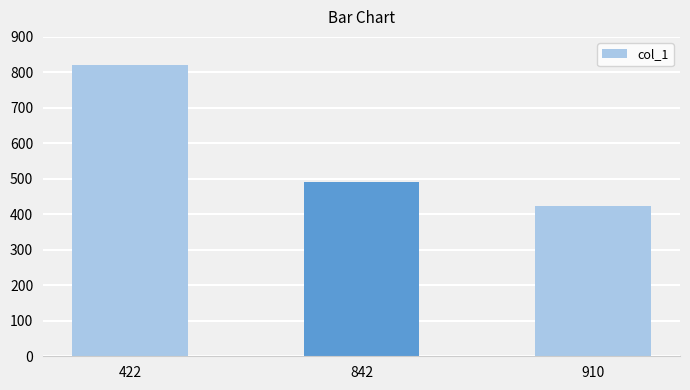

How many bars are there in total?

3